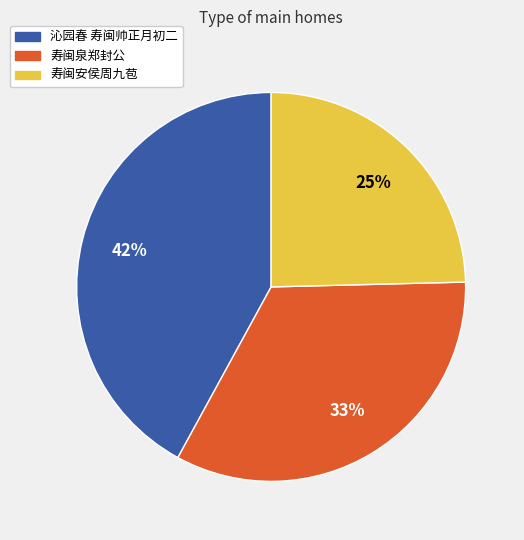

To the nearest percent, what percentage of the pie is 寿闽安侯周九苞?

25%